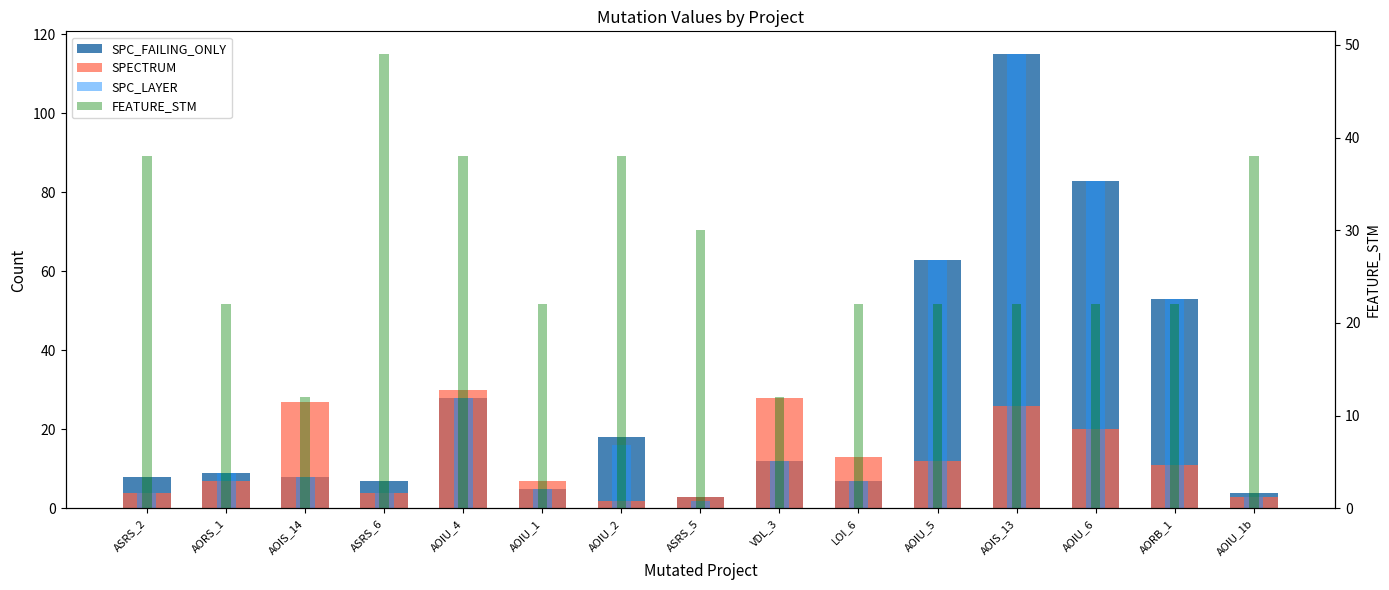

What is the difference between the SPECTRUM values at AORB_1 and AORS_1?

4